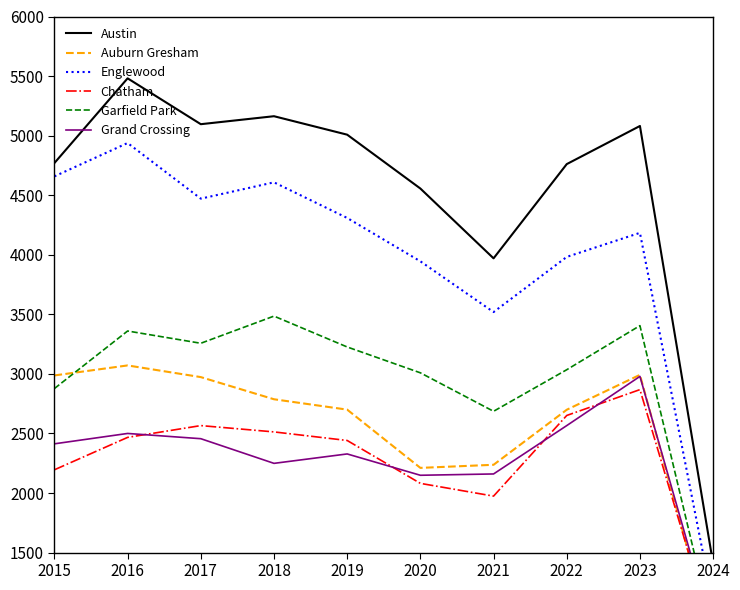

In Garfield Park, how many points are lower than both neighbors (excluding endpoints)?

2